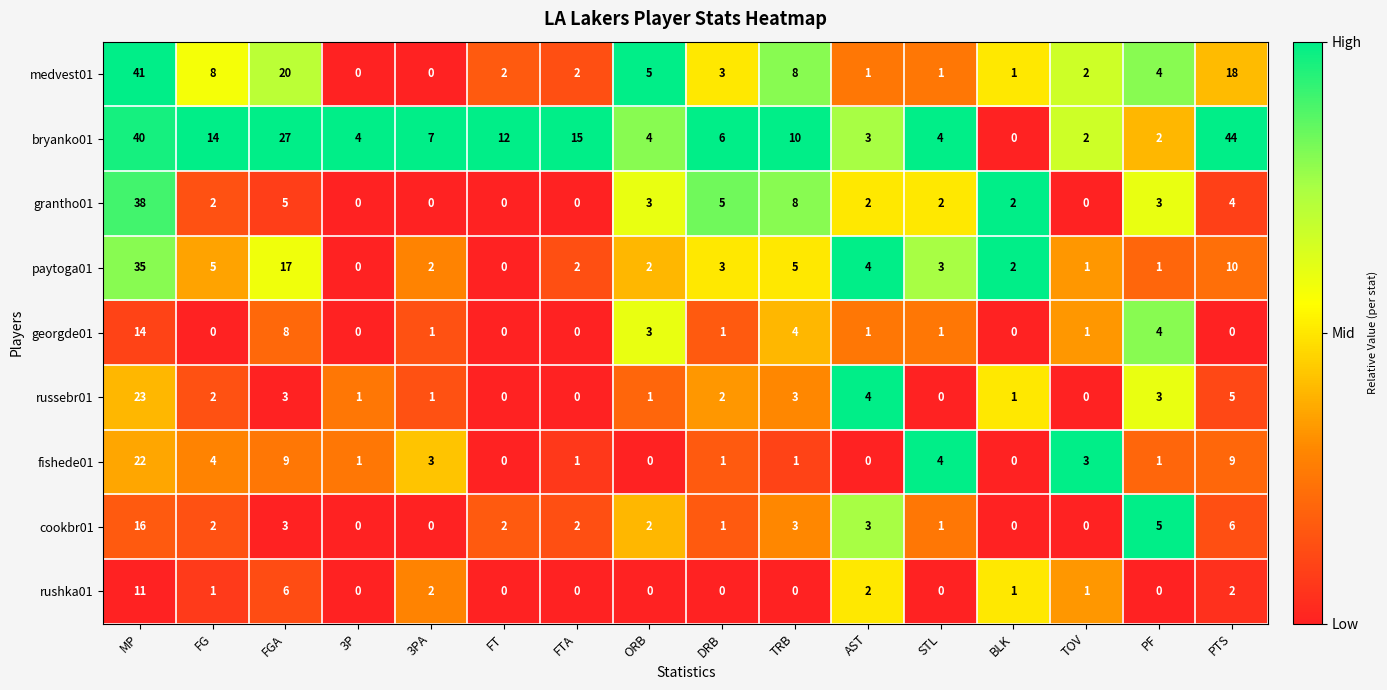

What value does the russebr01 series have at MP?

23